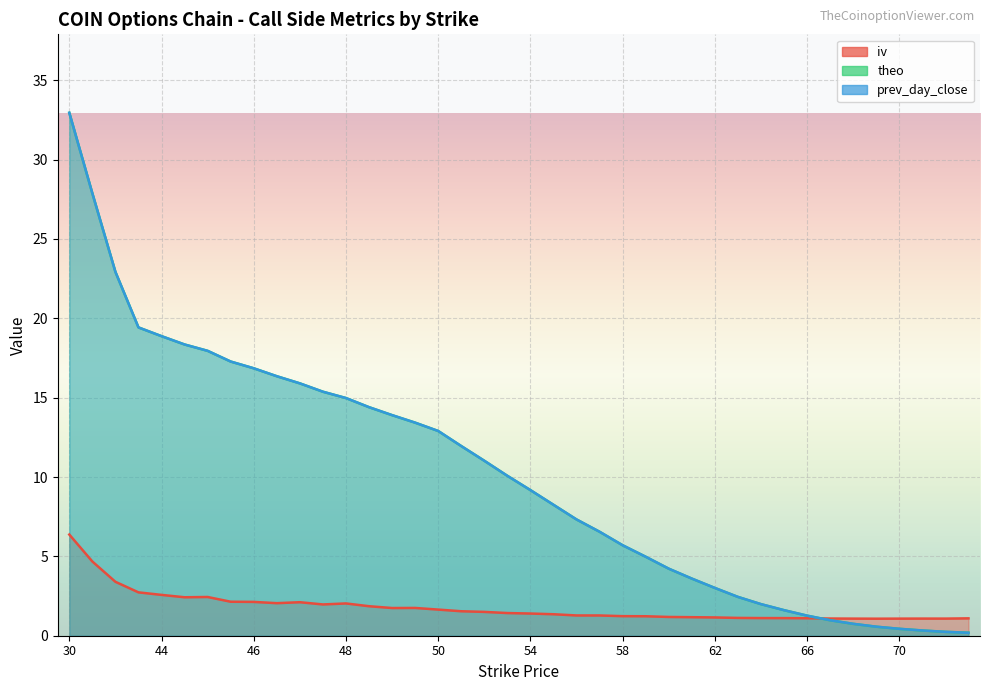

Is the value of iv at 51 greater than the value of theo at 52?

No